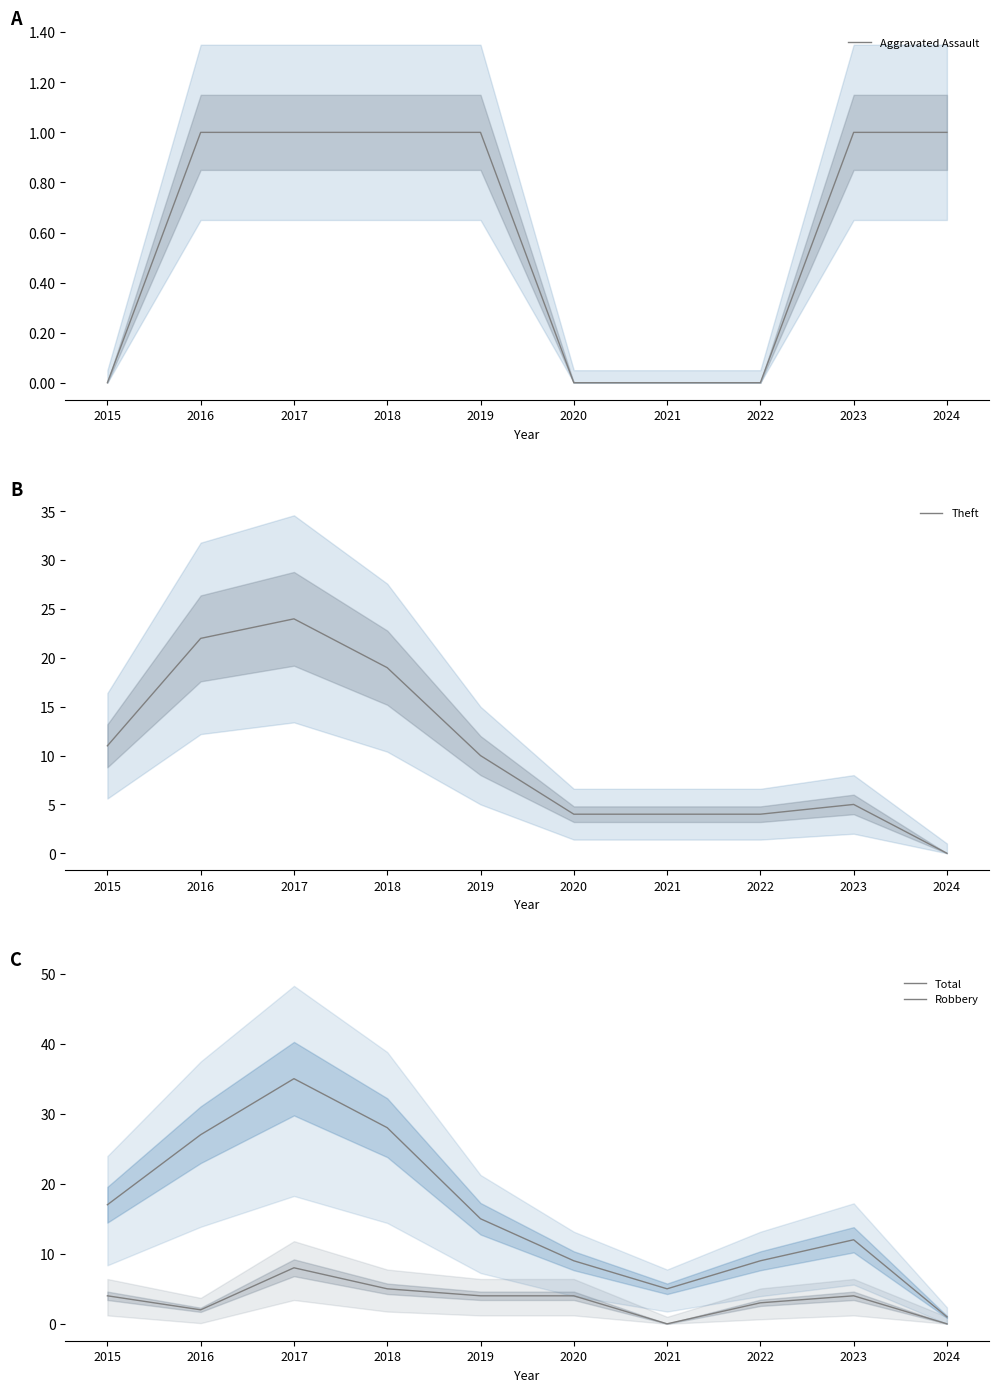

At which category does the chart reach its peak across all series?

2017